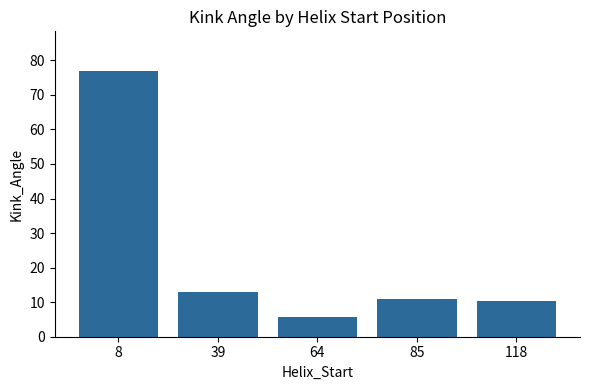

Where is the data nearest to the value 41?

39